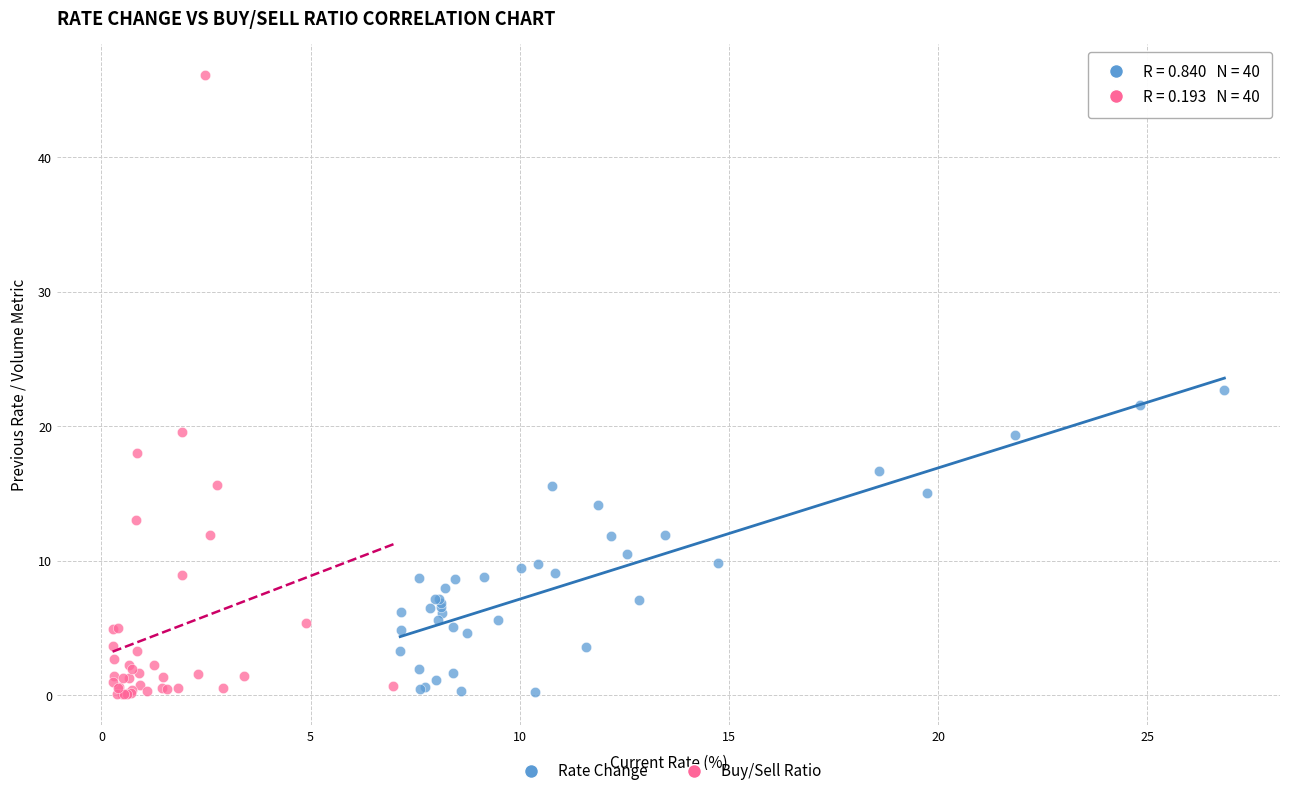

Which series reaches the maximum Y coordinate?

Buy/Sell Ratio